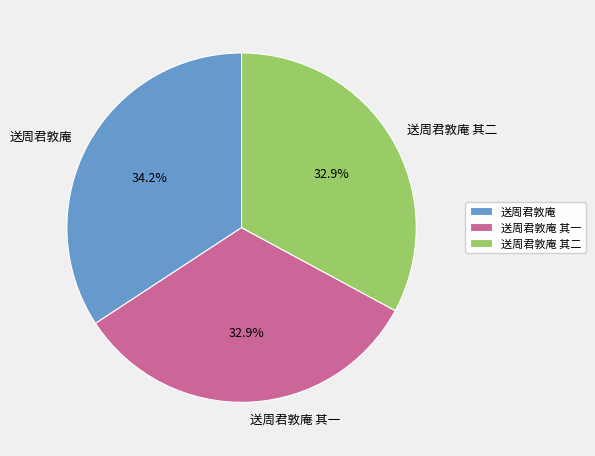

Does any single category account for the majority?

No